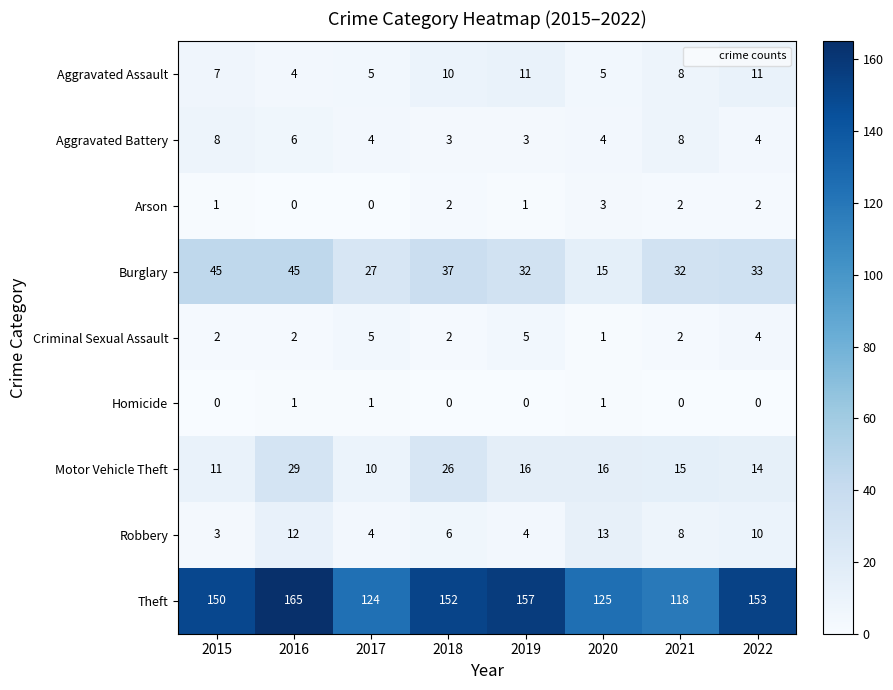

List the series in order of their peak value, highest first.

Theft, Burglary, Motor Vehicle Theft, Robbery, Aggravated Assault, Aggravated Battery, Criminal Sexual Assault, Arson, Homicide